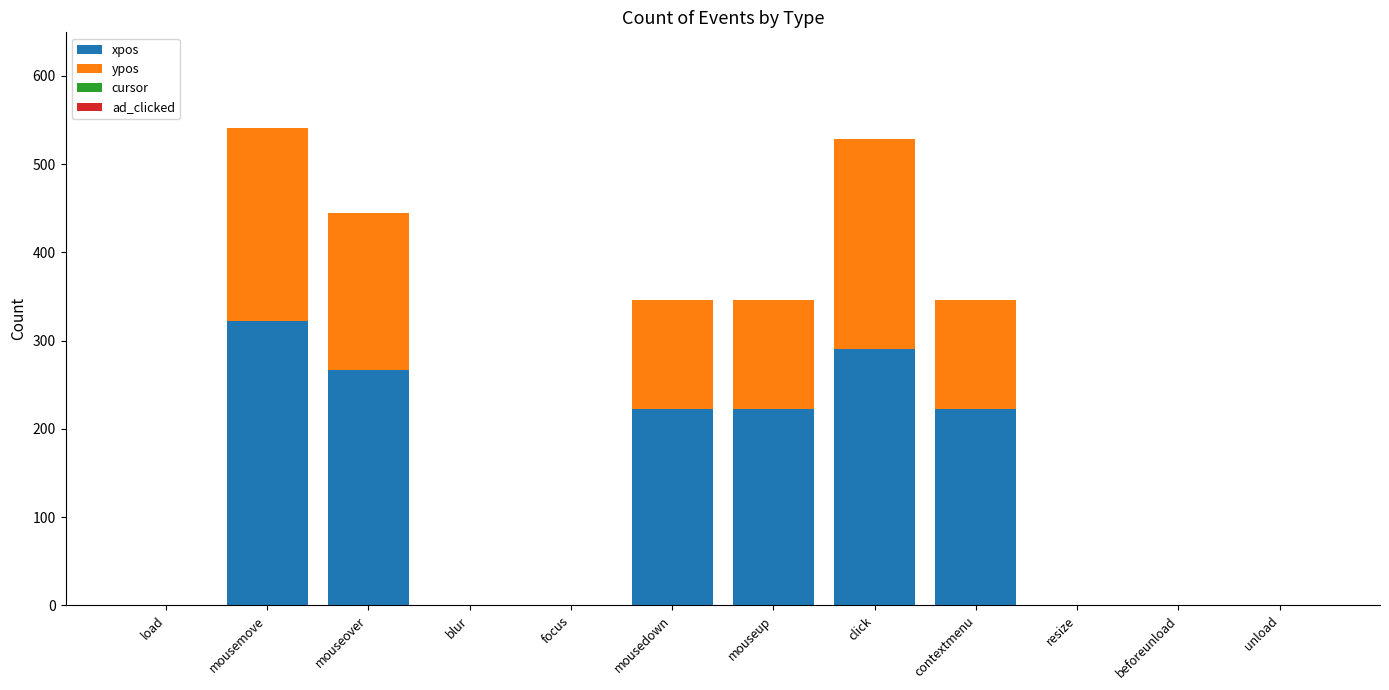

What is the sum of all xpos values?

1548